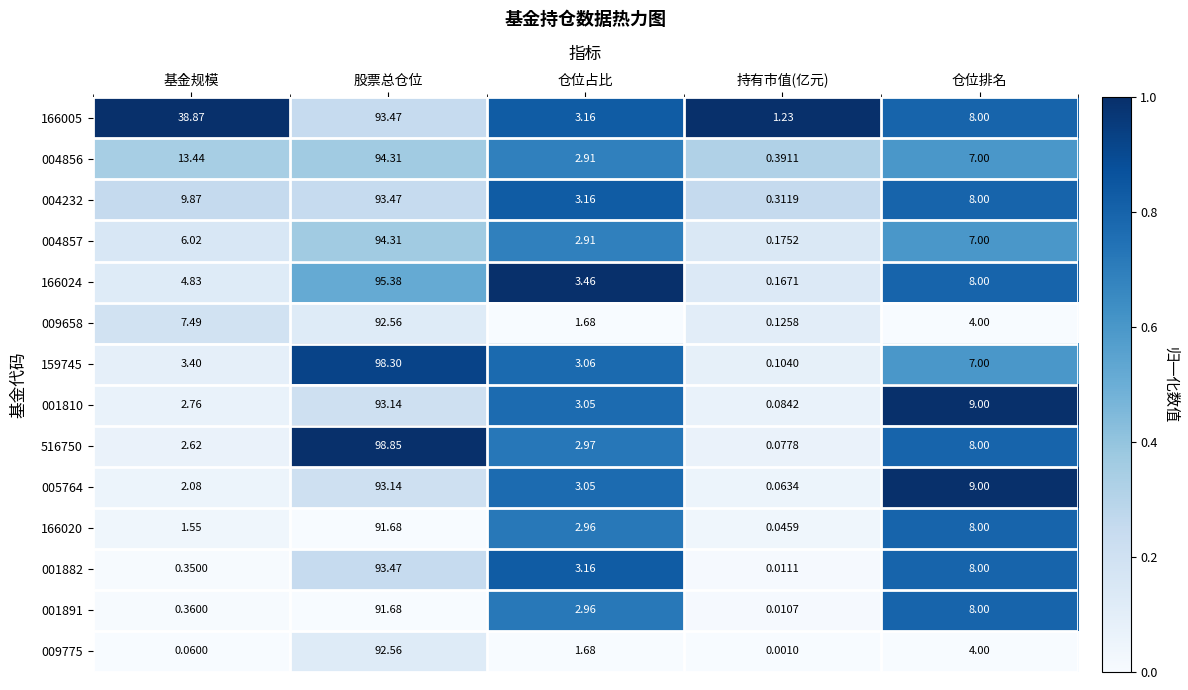

List the labels in order of 166020 value, largest first.

股票总仓位, 仓位排名, 仓位占比, 基金规模, 持有市值(亿元)